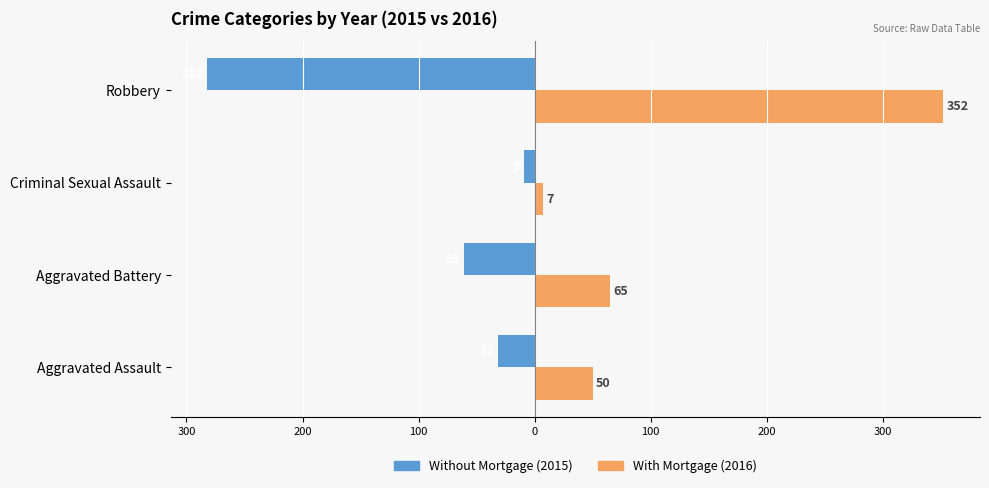

At how many categories does at least one series exceed 11?

3